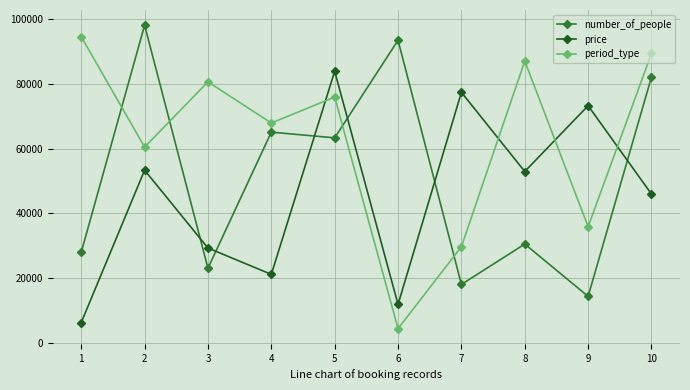

At how many categories does at least one series exceed 14115?

10